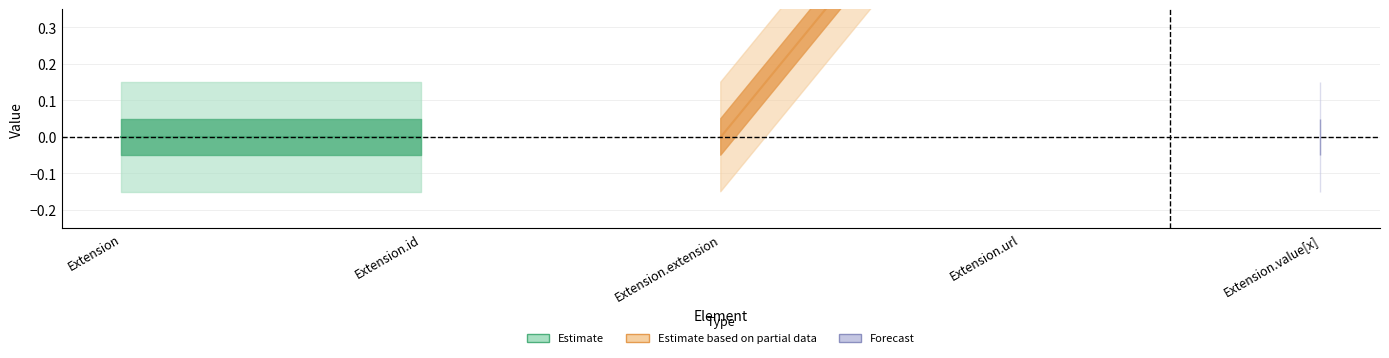

At which category is the sum across all series the highest?

Extension.url